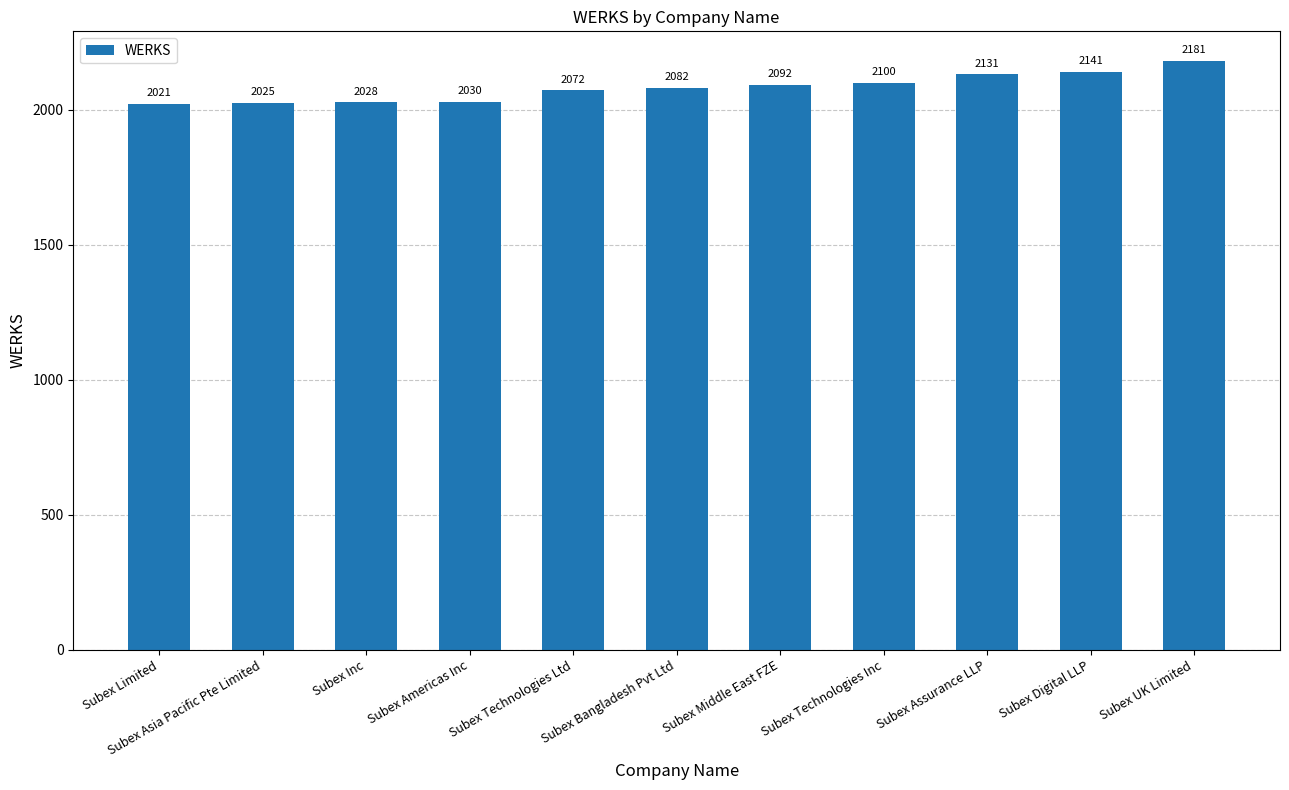

Which label corresponds to the smallest value in the chart?

Subex Limited